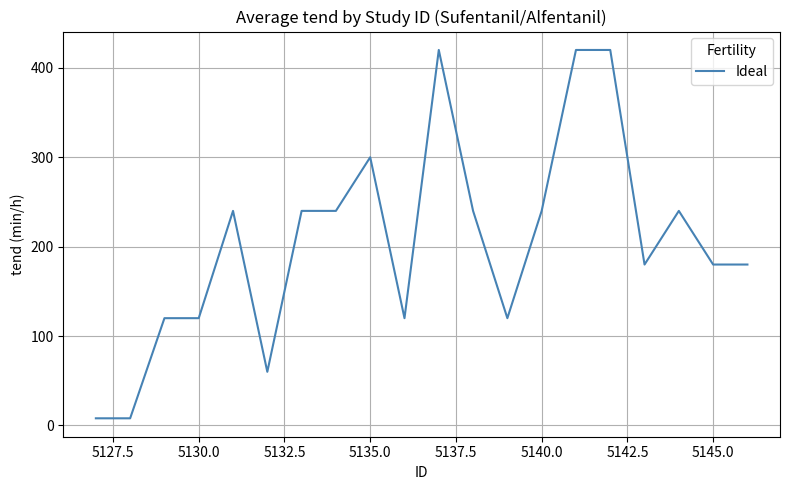

What is the difference between the maximum and minimum values?

412